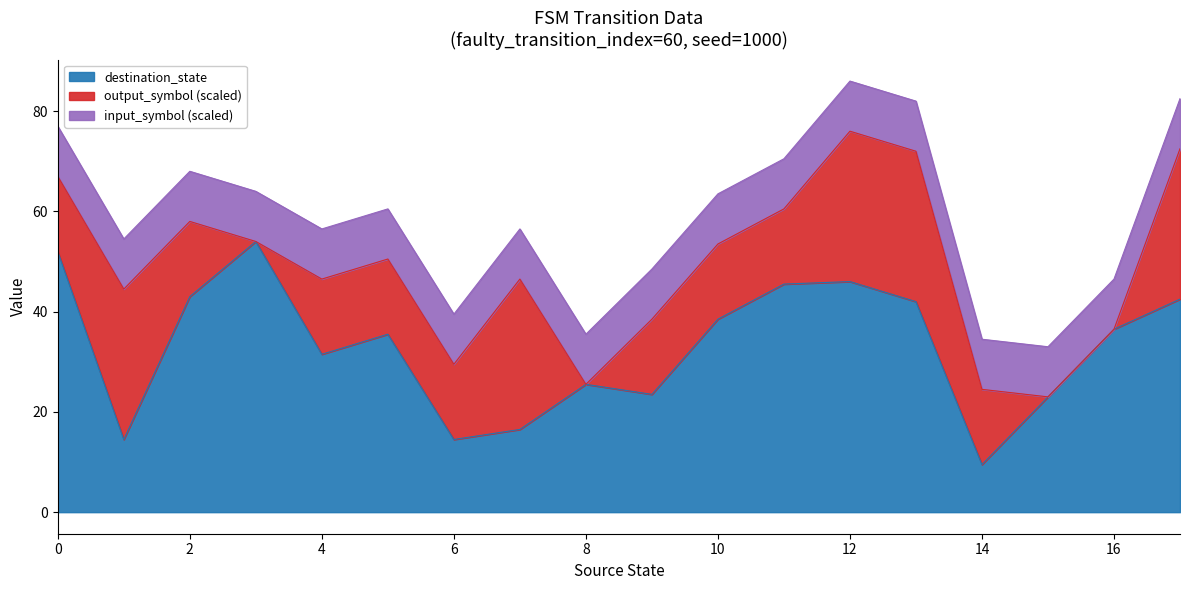

Is it true that destination_state equals 5.7 at 8?

False